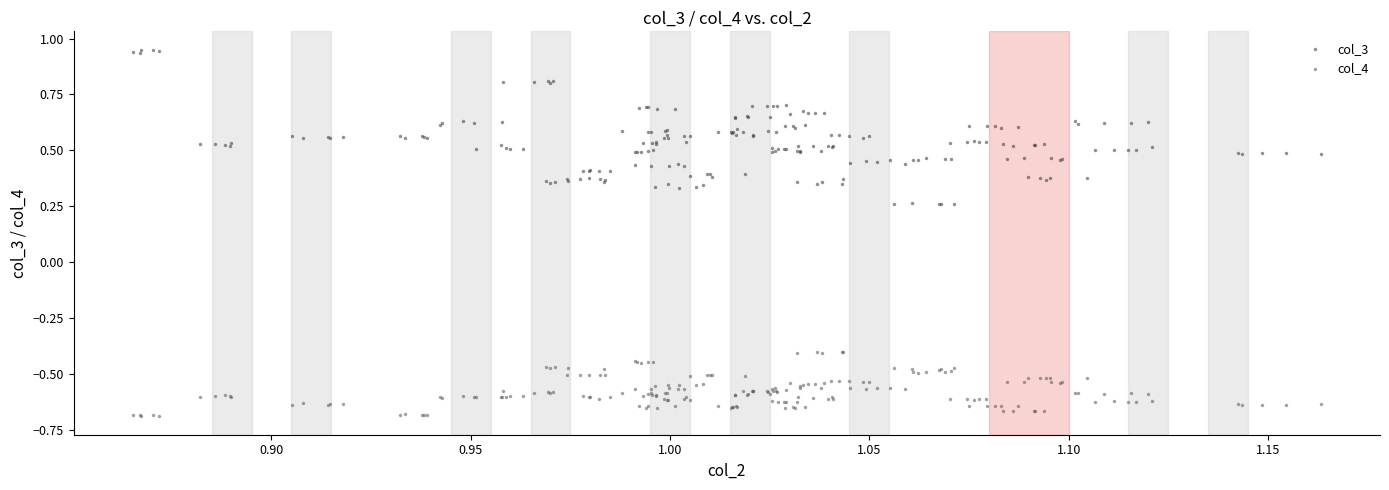

Which series reaches the maximum Y coordinate?

col_3